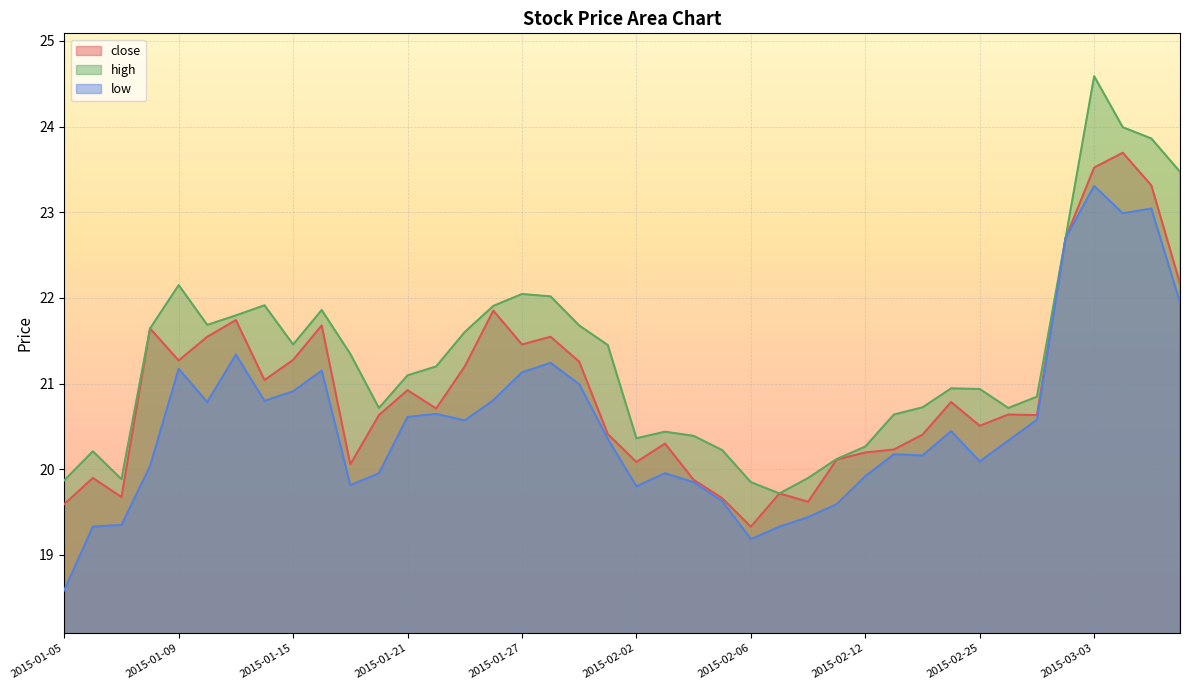

Reading left to right, what are all the values shown in this chart?

close: 2015-01-05=19.6	2015-01-06=19.9	2015-01-07=19.7	2015-01-08=21.6	2015-01-09=21.3	2015-01-12=21.5	2015-01-13=21.7	2015-01-14=21.0	2015-01-15=21.3	2015-01-16=21.7	2015-01-19=20.1	2015-01-20=20.6	2015-01-21=20.9	2015-01-22=20.7	2015-01-23=21.2	2015-01-26=21.9	2015-01-27=21.5	2015-01-28=21.5	2015-01-29=21.3	2015-01-30=20.4	2015-02-02=20.1	2015-02-03=20.3	2015-02-04=19.9	2015-02-05=19.7	2015-02-06=19.3	2015-02-09=19.7	2015-02-10=19.6	2015-02-11=20.1	2015-02-12=20.2	2015-02-13=20.2	2015-02-16=20.4	2015-02-17=20.8	2015-02-25=20.5	2015-02-26=20.6	2015-02-27=20.6	2015-03-02=22.7	2015-03-03=23.5	2015-03-04=23.7	2015-03-05=23.3	2015-03-06=22.2
high: 2015-01-05=19.9	2015-01-06=20.2	2015-01-07=19.9	2015-01-08=21.6	2015-01-09=22.1	2015-01-12=21.7	2015-01-13=21.8	2015-01-14=21.9	2015-01-15=21.5	2015-01-16=21.9	2015-01-19=21.3	2015-01-20=20.7	2015-01-21=21.1	2015-01-22=21.2	2015-01-23=21.6	2015-01-26=21.9	2015-01-27=22.0	2015-01-28=22.0	2015-01-29=21.7	2015-01-30=21.4	2015-02-02=20.4	2015-02-03=20.4	2015-02-04=20.4	2015-02-05=20.2	2015-02-06=19.8	2015-02-09=19.7	2015-02-10=19.9	2015-02-11=20.1	2015-02-12=20.3	2015-02-13=20.6	2015-02-16=20.7	2015-02-17=20.9	2015-02-25=20.9	2015-02-26=20.7	2015-02-27=20.8	2015-03-02=22.7	2015-03-03=24.6	2015-03-04=24.0	2015-03-05=23.9	2015-03-06=23.5
low: 2015-01-05=18.6	2015-01-06=19.3	2015-01-07=19.4	2015-01-08=20.0	2015-01-09=21.2	2015-01-12=20.8	2015-01-13=21.3	2015-01-14=20.8	2015-01-15=20.9	2015-01-16=21.2	2015-01-19=19.8	2015-01-20=20.0	2015-01-21=20.6	2015-01-22=20.6	2015-01-23=20.6	2015-01-26=20.8	2015-01-27=21.1	2015-01-28=21.2	2015-01-29=21.0	2015-01-30=20.4	2015-02-02=19.8	2015-02-03=20.0	2015-02-04=19.8	2015-02-05=19.6	2015-02-06=19.2	2015-02-09=19.3	2015-02-10=19.4	2015-02-11=19.6	2015-02-12=19.9	2015-02-13=20.2	2015-02-16=20.2	2015-02-17=20.4	2015-02-25=20.1	2015-02-26=20.3	2015-02-27=20.6	2015-03-02=22.7	2015-03-03=23.3	2015-03-04=23.0	2015-03-05=23.0	2015-03-06=21.9